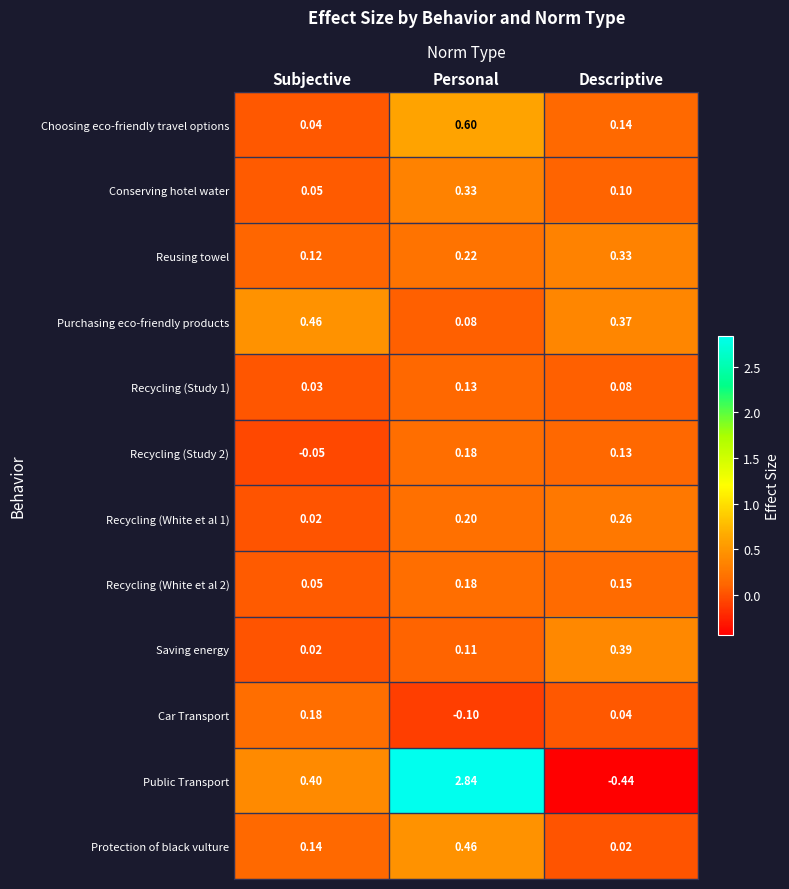

What is the difference between the highest and lowest values at Personal?

2.9